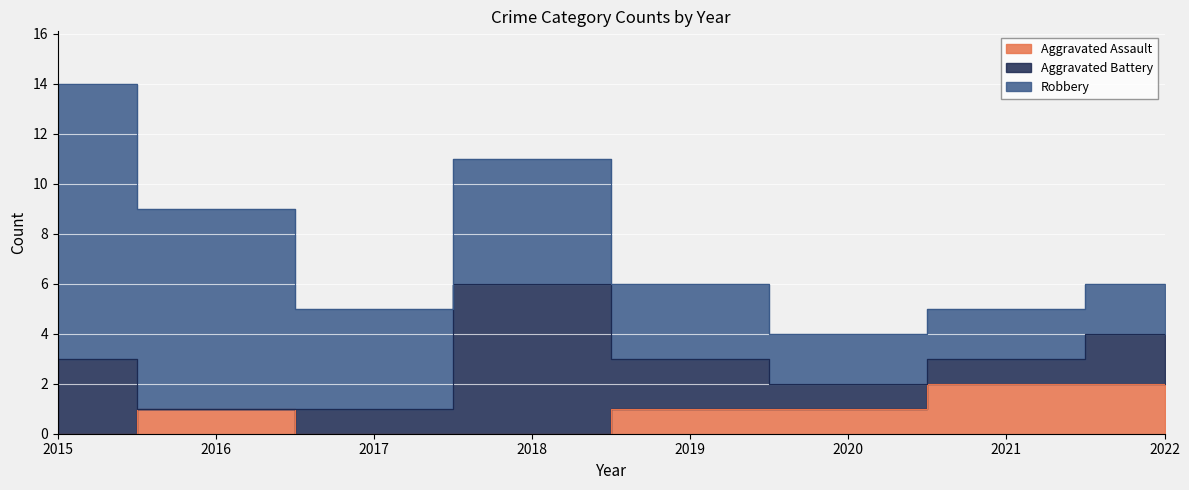

Which label corresponds to the largest value in the chart?

2015